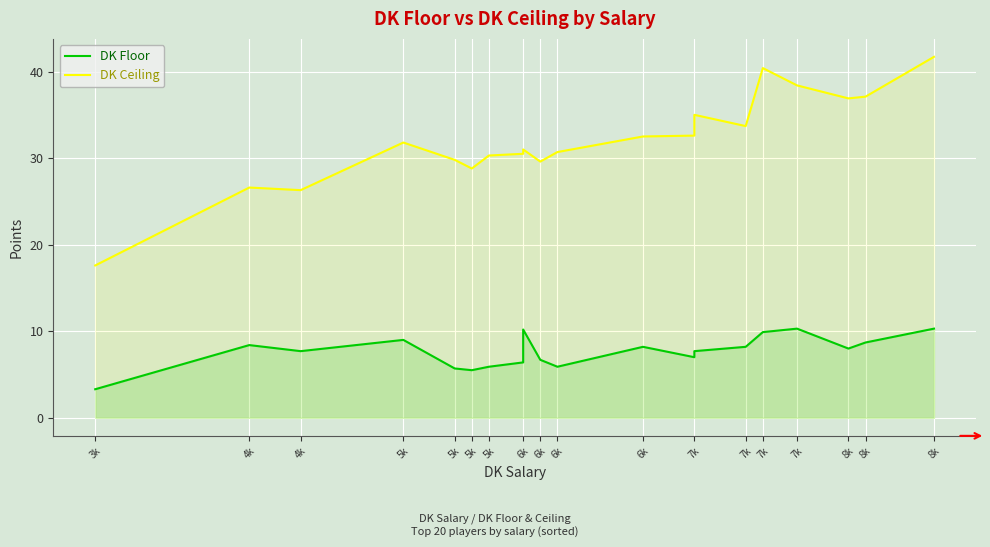

Which category has the lowest value in the DK Ceiling series?

3k